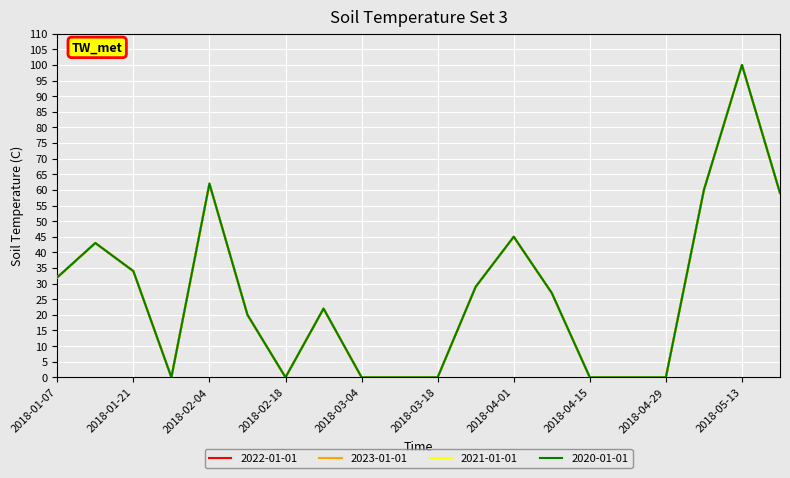

At which category does 2023-01-01 reach its first local valley?

2018-01-28